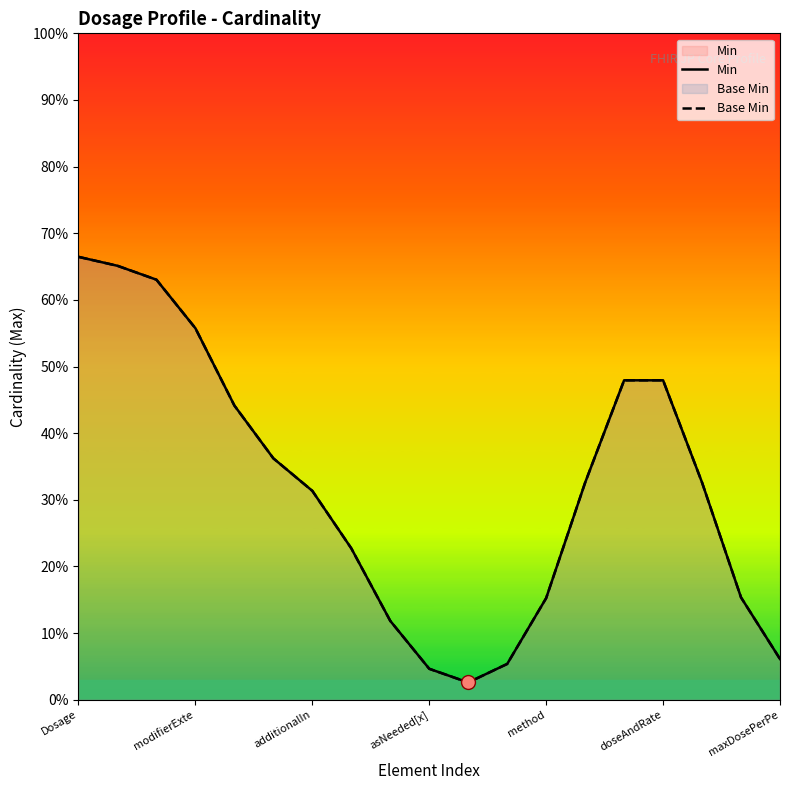

Which series has the widest spread of values?

Min